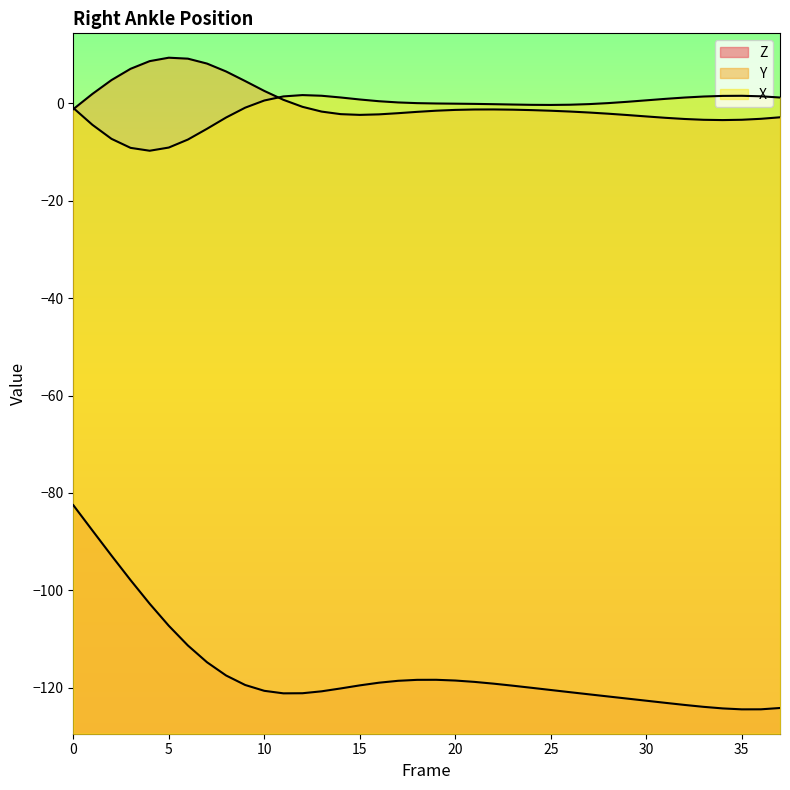

Reading left to right, transcribe all the data shown in this chart.

X: 0=-1.0	1=-4.5	2=-7.3	3=-9.2	4=-9.8	5=-9.1	6=-7.5	7=-5.3	8=-3.0	9=-0.9	10=0.5	11=1.4	12=1.6	13=1.5	14=1.1	15=0.7	16=0.4	17=0.1	18=-0.0	19=-0.1	20=-0.1	21=-0.2	22=-0.2	23=-0.3	24=-0.4	25=-0.4	26=-0.3	27=-0.2	28=-0.0	29=0.3	30=0.6	31=0.9	32=1.1	33=1.3	34=1.5	35=1.5	36=1.4	37=1.1
Y: 0=-1.3	1=1.9	2=4.7	3=7.0	4=8.6	5=9.3	6=9.1	7=8.1	8=6.5	9=4.5	10=2.5	11=0.7	12=-0.8	13=-1.8	14=-2.3	15=-2.4	16=-2.3	17=-2.1	18=-1.8	19=-1.6	20=-1.4	21=-1.3	22=-1.3	23=-1.4	24=-1.4	25=-1.6	26=-1.7	27=-1.9	28=-2.2	29=-2.5	30=-2.7	31=-3.0	32=-3.3	33=-3.4	34=-3.5	35=-3.4	36=-3.2	37=-2.9
Z: 0=-82.5	1=-87.7	2=-92.8	3=-97.9	4=-102.7	5=-107.2	6=-111.3	7=-114.7	8=-117.4	9=-119.4	10=-120.6	11=-121.1	12=-121.1	13=-120.7	14=-120.1	15=-119.5	16=-118.9	17=-118.5	18=-118.3	19=-118.3	20=-118.5	21=-118.8	22=-119.1	23=-119.5	24=-120.0	25=-120.4	26=-120.9	27=-121.3	28=-121.7	29=-122.2	30=-122.6	31=-123.1	32=-123.5	33=-123.9	34=-124.2	35=-124.4	36=-124.4	37=-124.1